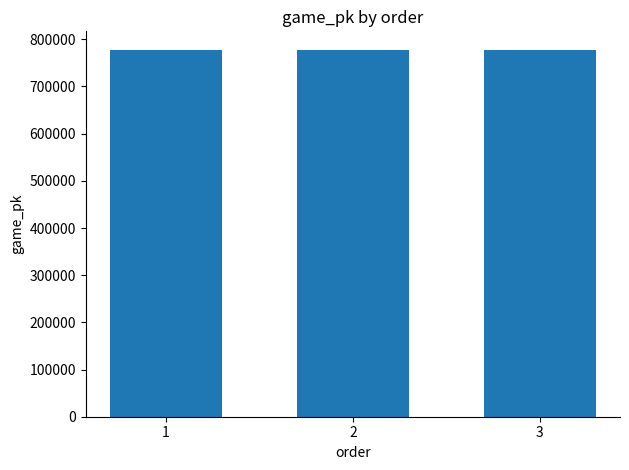

What is the ratio of the value at 1 to the value at 2?

1.0